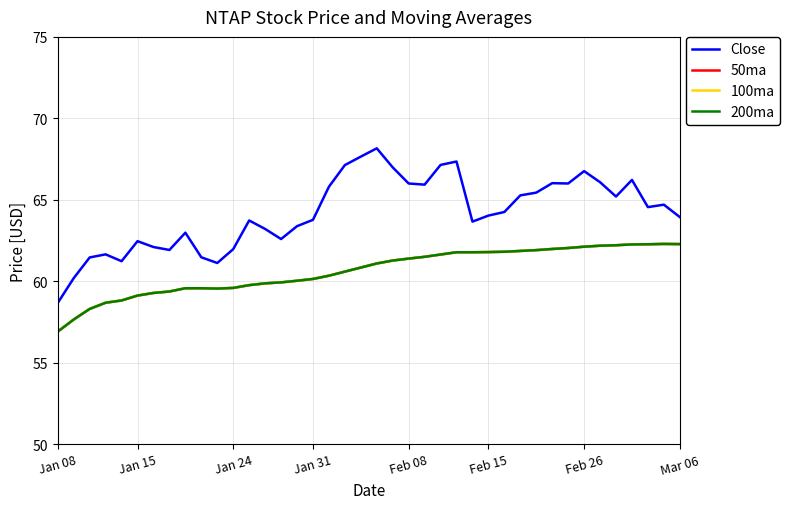

Does the chart have visible grid lines?

Yes